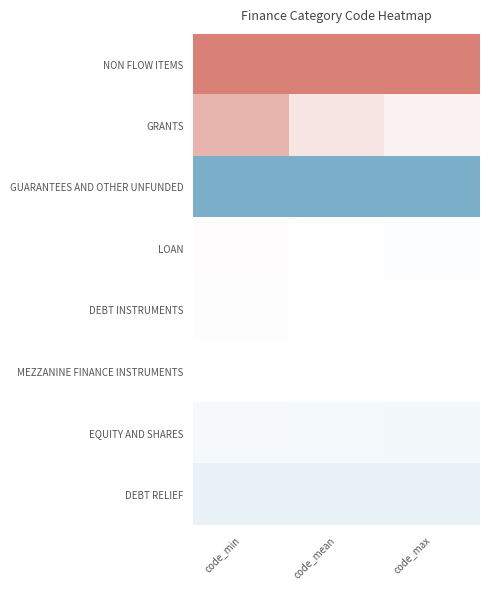

Which label corresponds to the largest value in the chart?

code_min